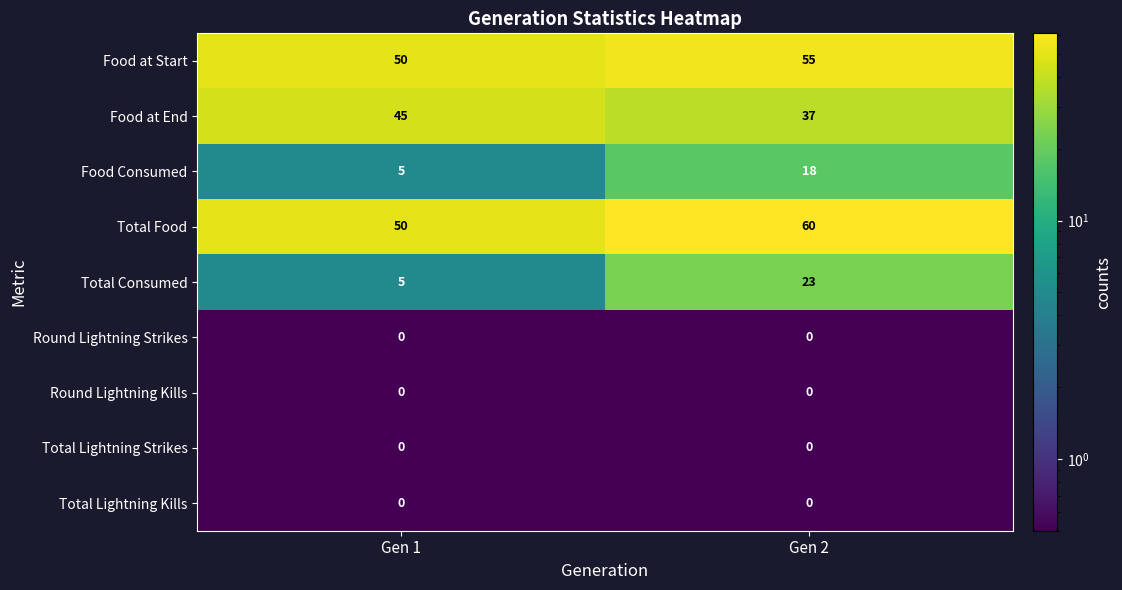

The Total Consumed series shows 2 at Gen 1. True or false?

False